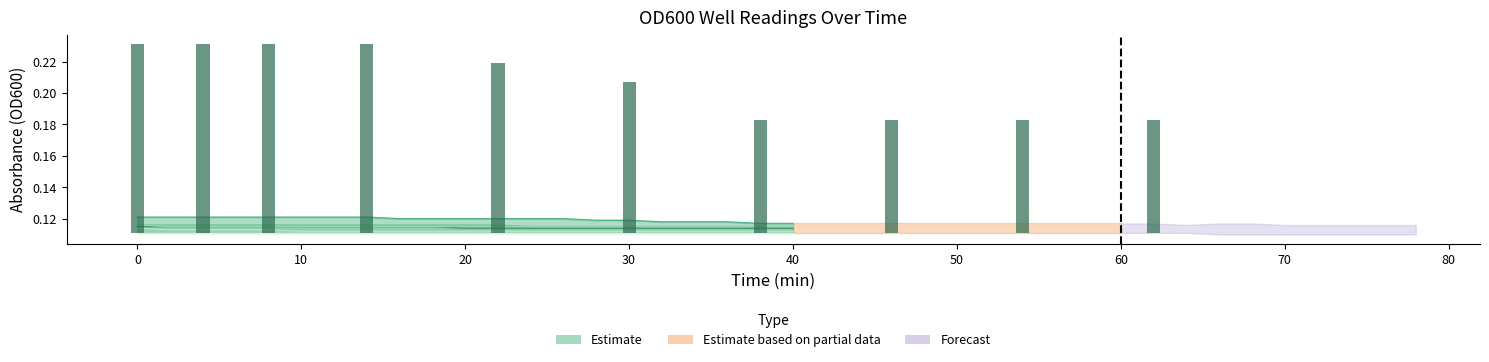

Does the chart contain stacked bars?

No